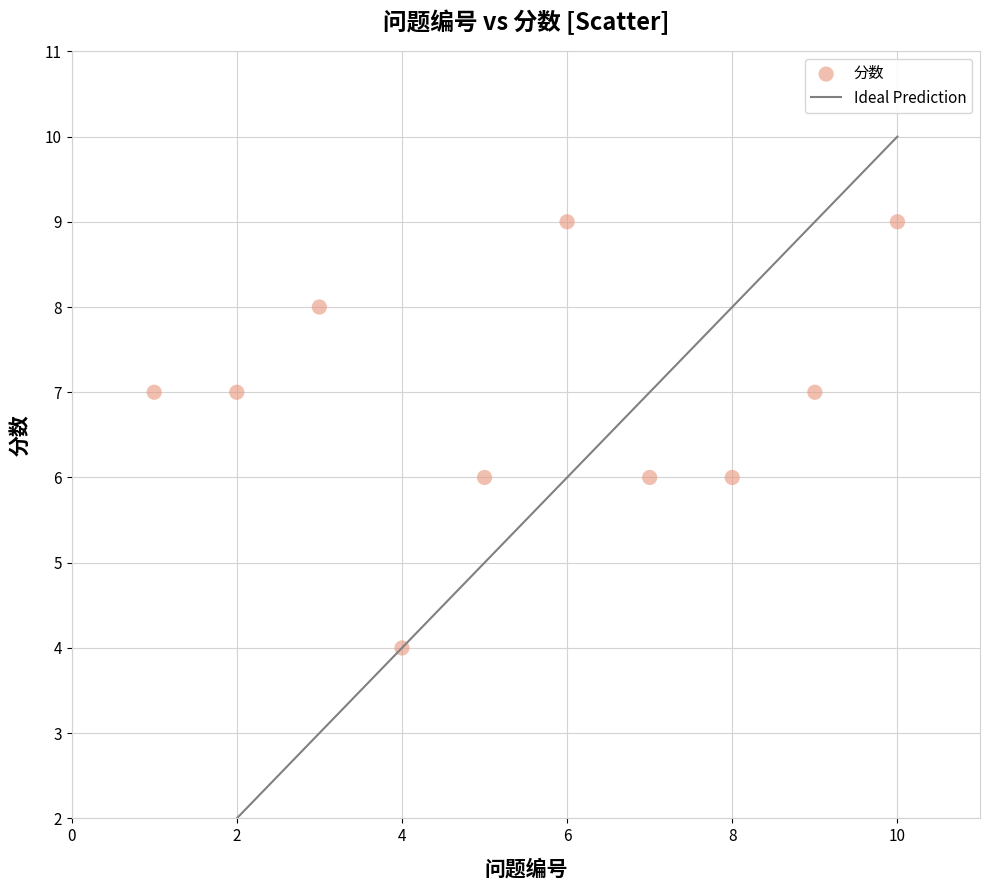

What is the range of Y values (max minus min)?

5